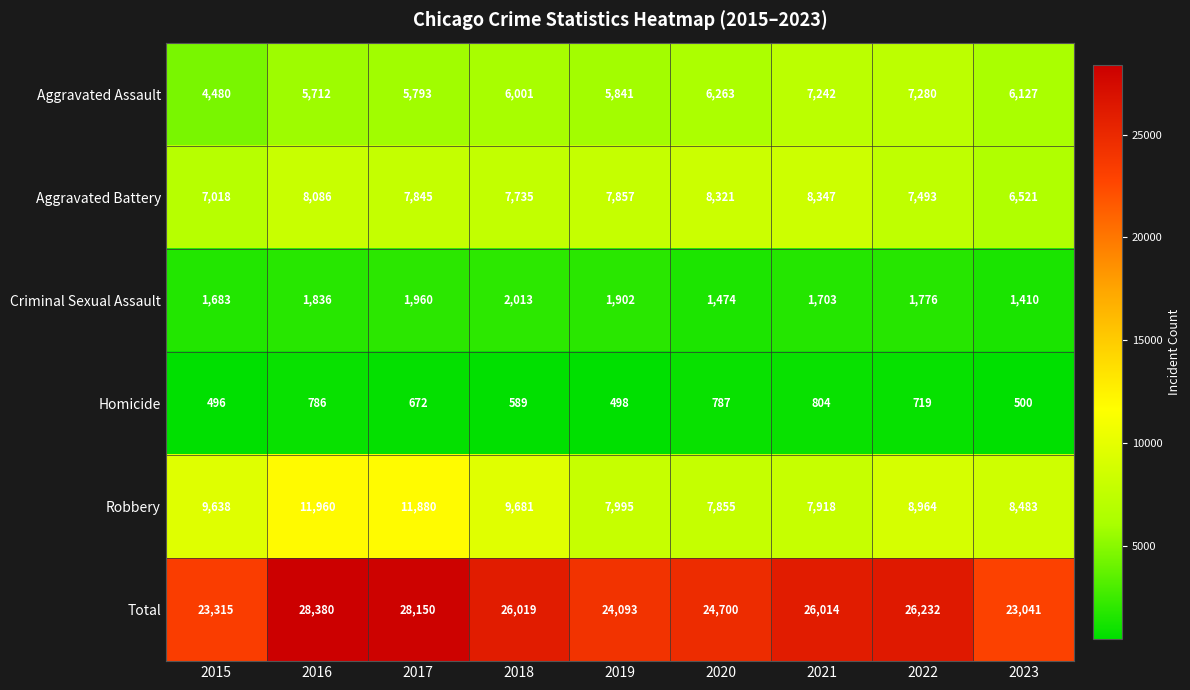

What is the difference between the maximum and second lowest values in the Homicide series?

306